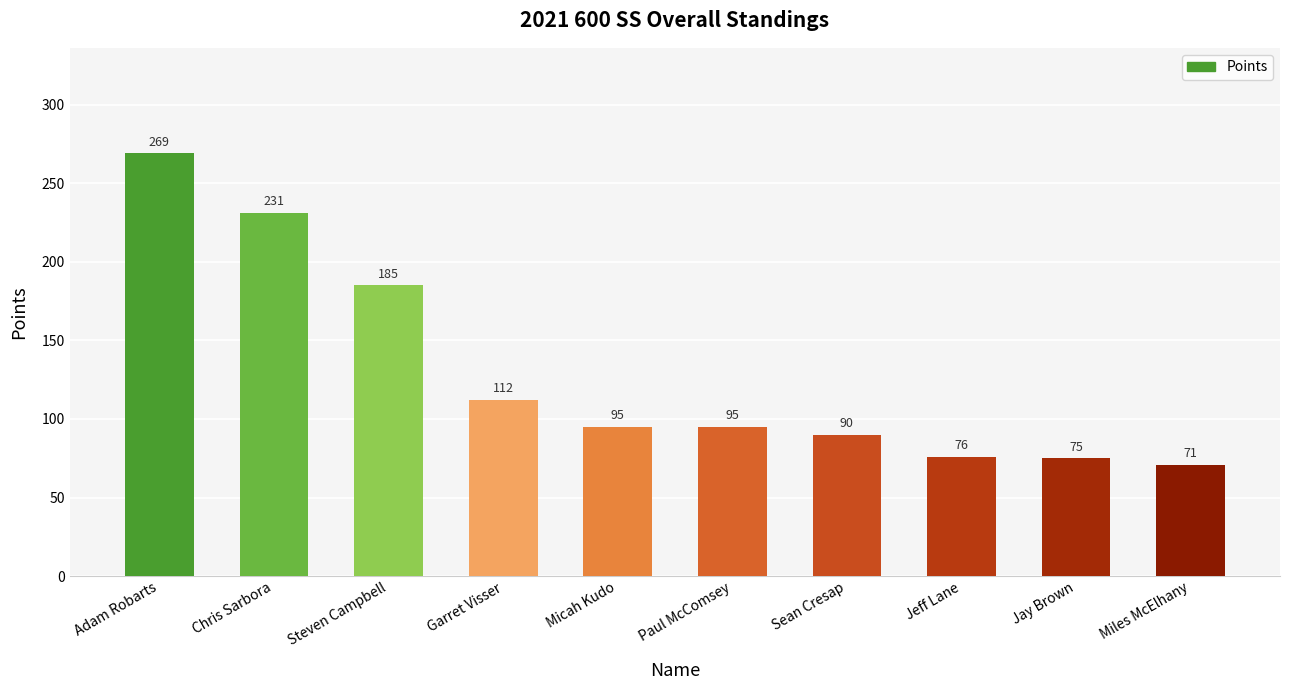

What position from the left is Steven Campbell?

3